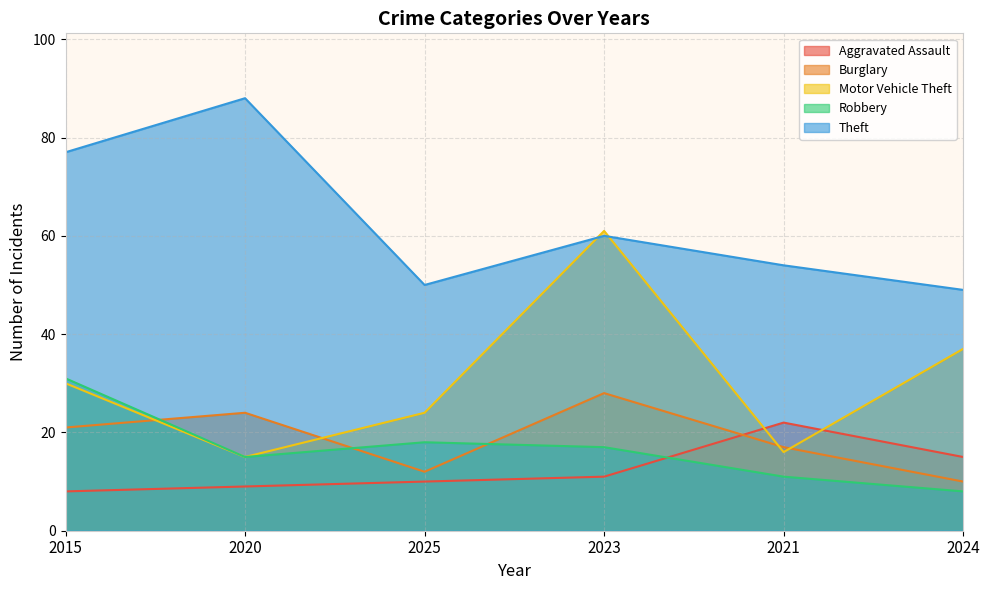

Is the value of Burglary at 2023 greater than the value of Motor Vehicle Theft at 2023?

No